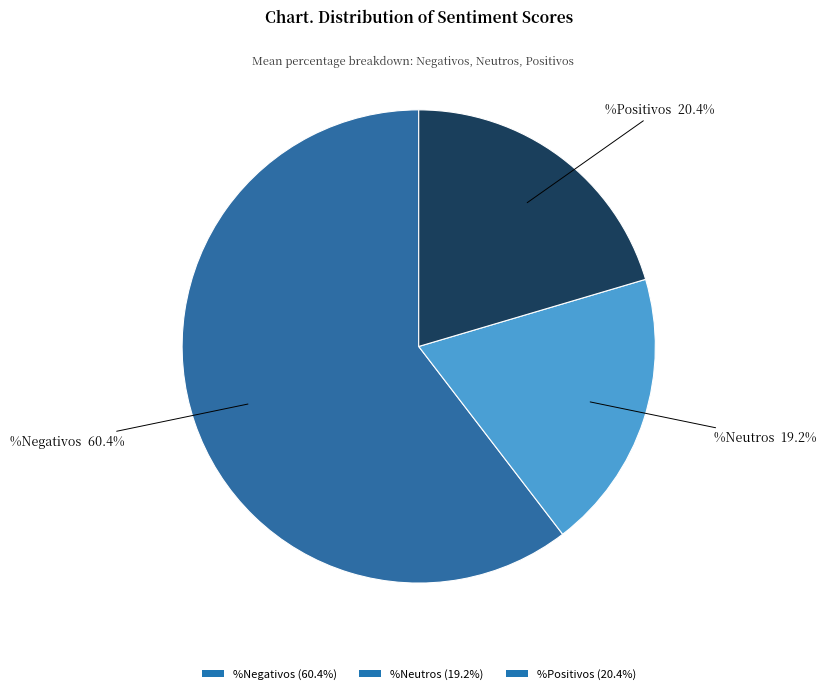

What percentage is the %Negativos slice, to the nearest percent?

60%